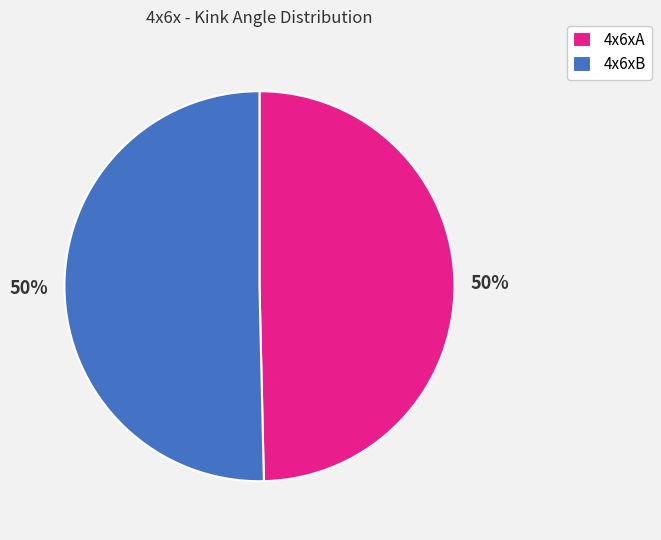

To the nearest percent, what is the combined percentage of 4x6xB and 4x6xA?

100%